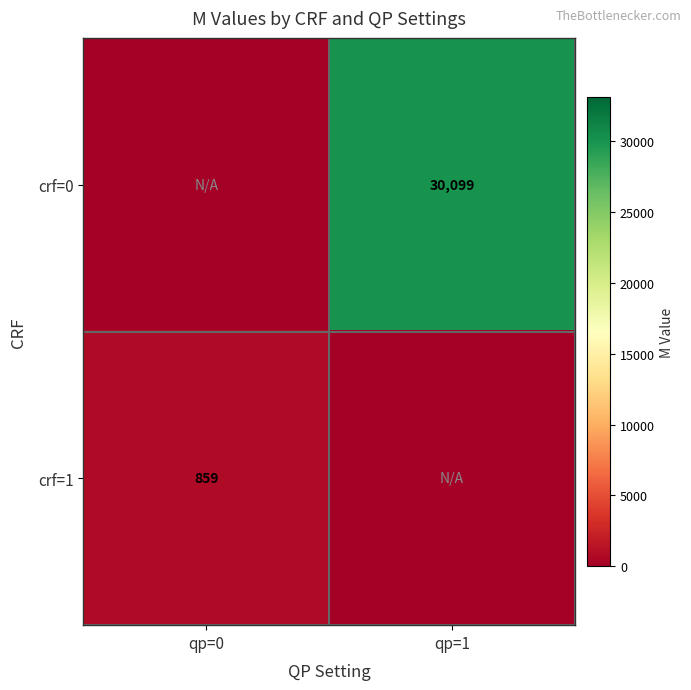

Is it true that crf=1 equals 1164 at qp=0?

False